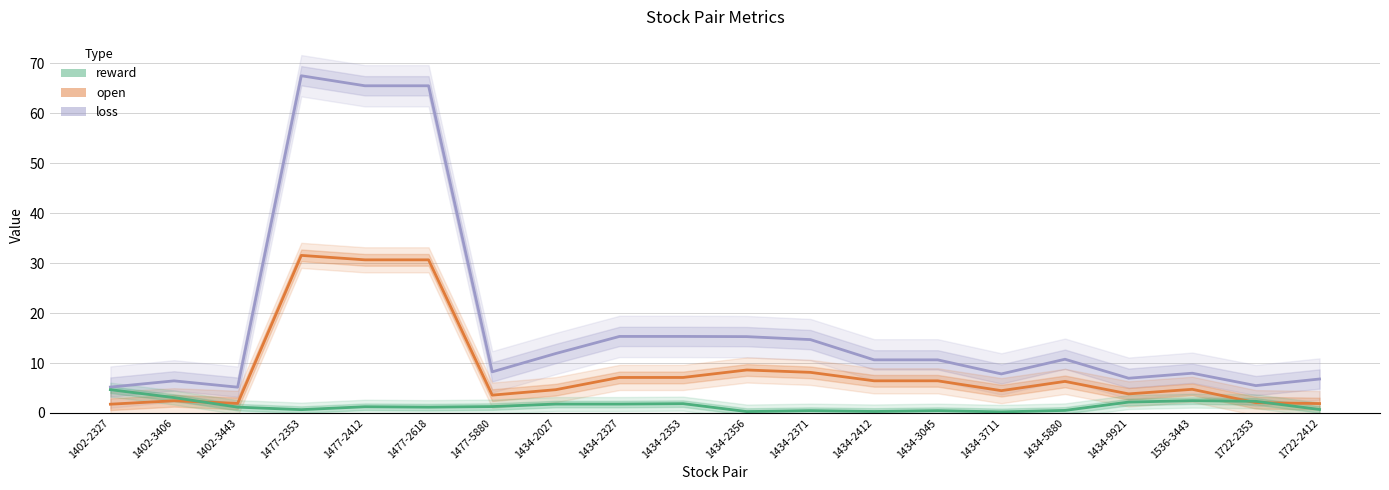

What is the average value of the loss series?

18.2